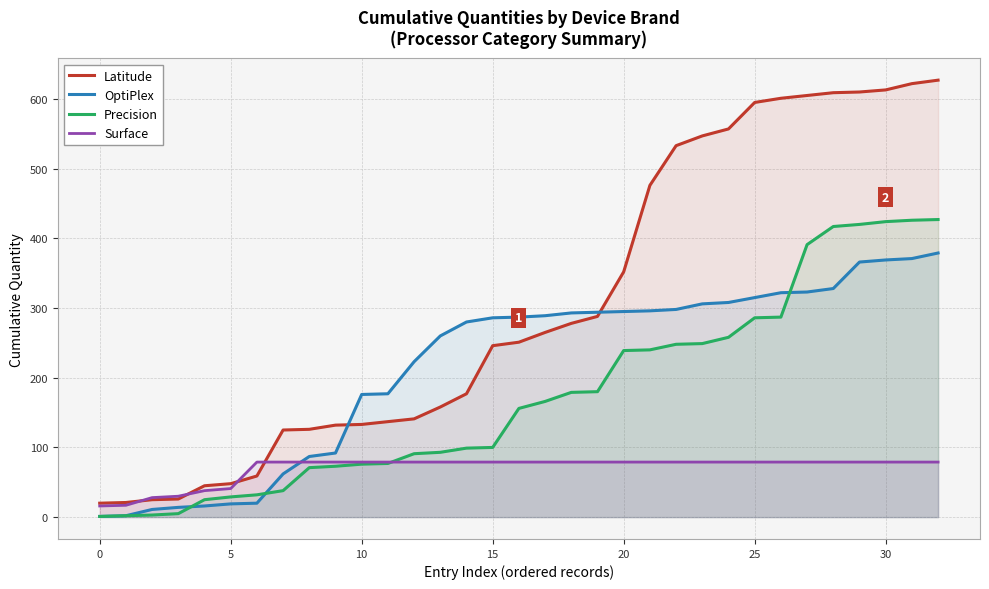

What is the greatest value displayed?

627